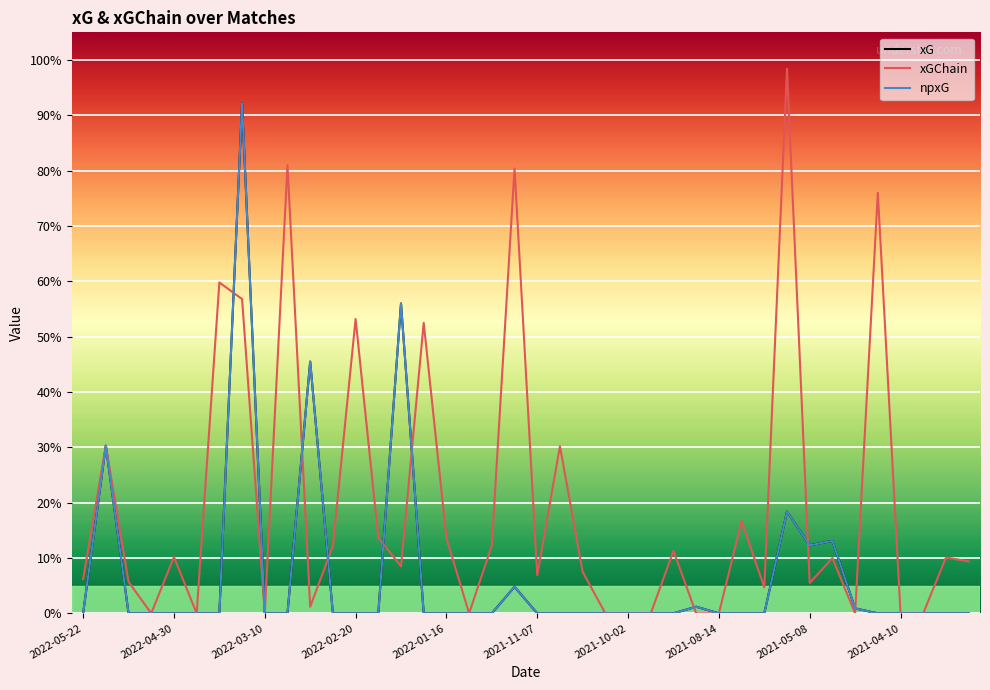

Which series has the largest total across all categories?

xGChain